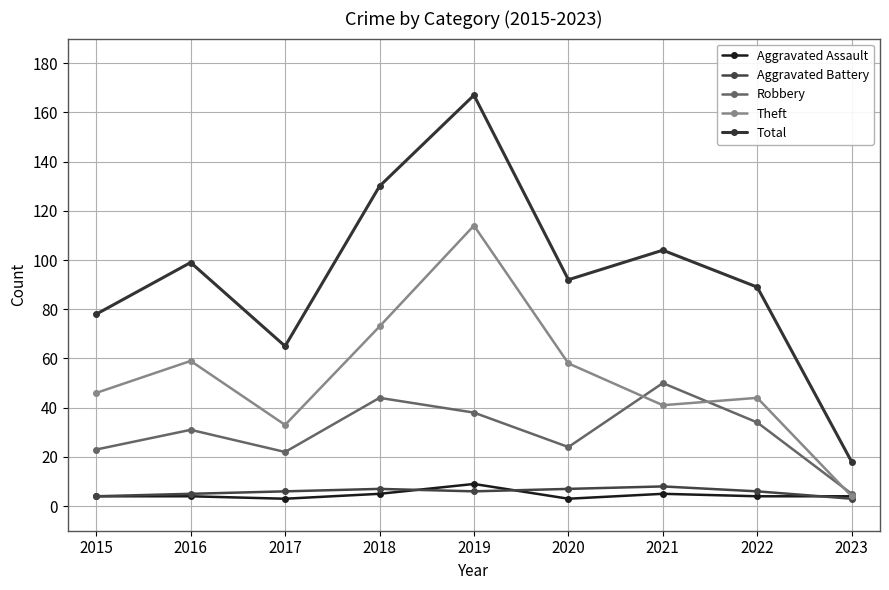

True or false: Robbery has a value of 52 at 2016.

False